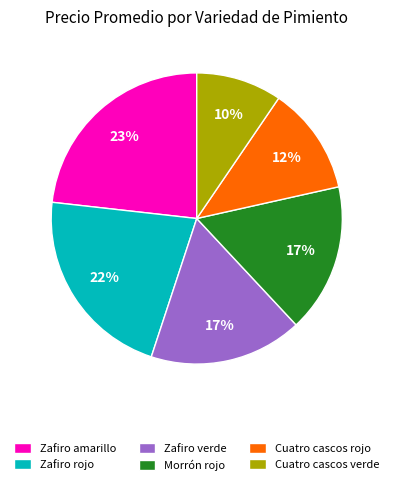

How many segments does this pie chart have?

6